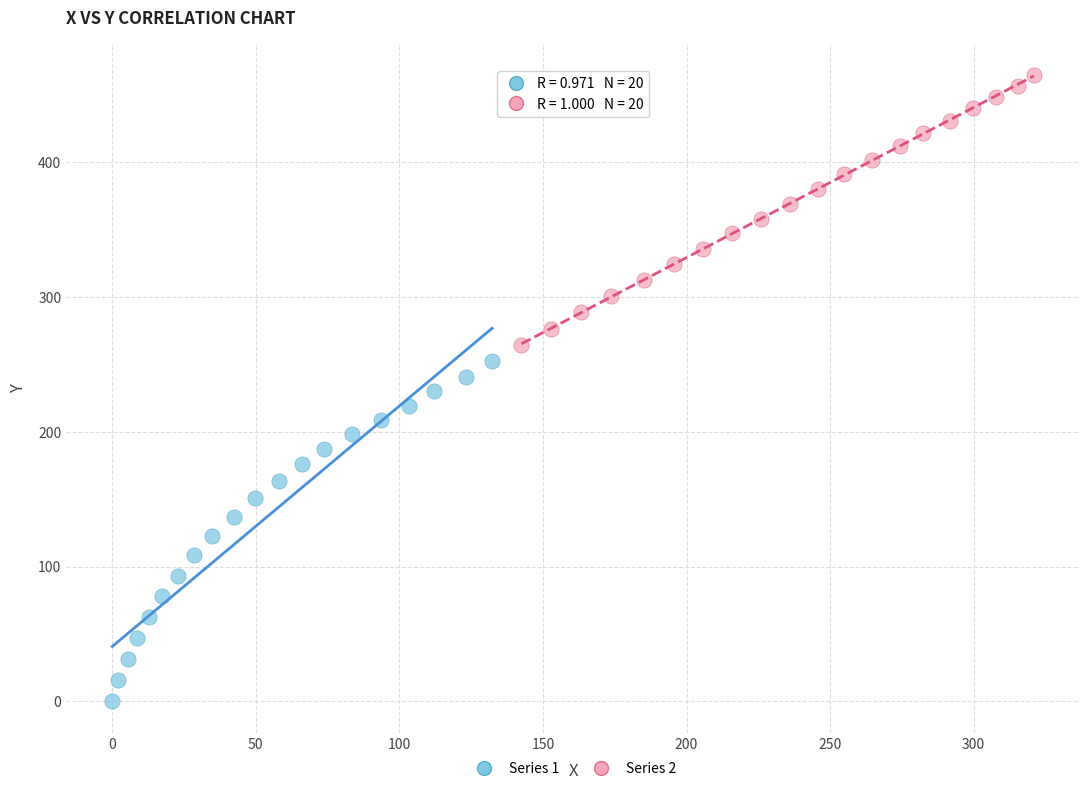

Which series has the widest spread of Y values?

Series 1